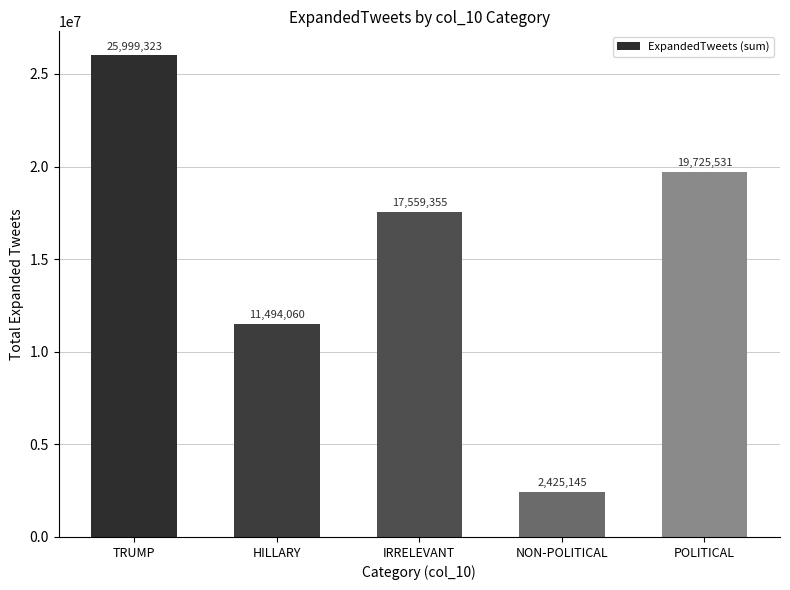

What is the approximate value at TRUMP, to the nearest 10?

25999320